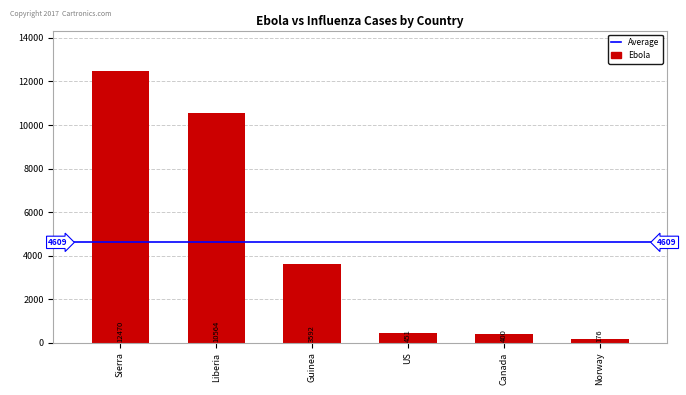

What is the difference between the Ebola values at Liberia and Sierra?

1906